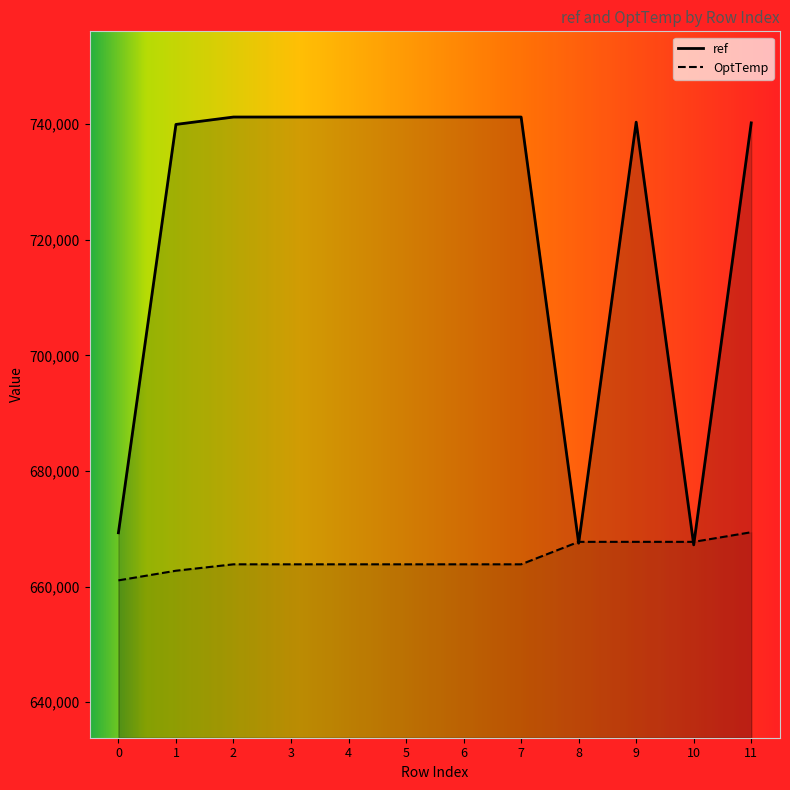

Which series has the largest total across all categories?

ref